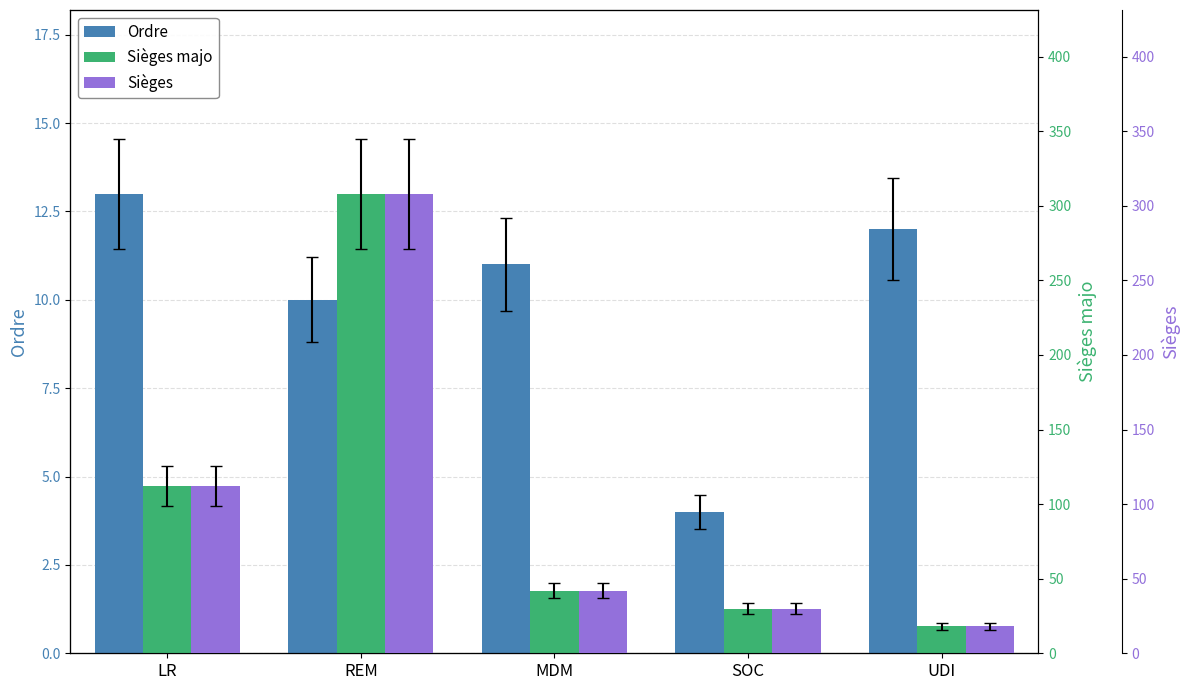

Between LR and MDM, which series saw the biggest shift?

Sièges majo